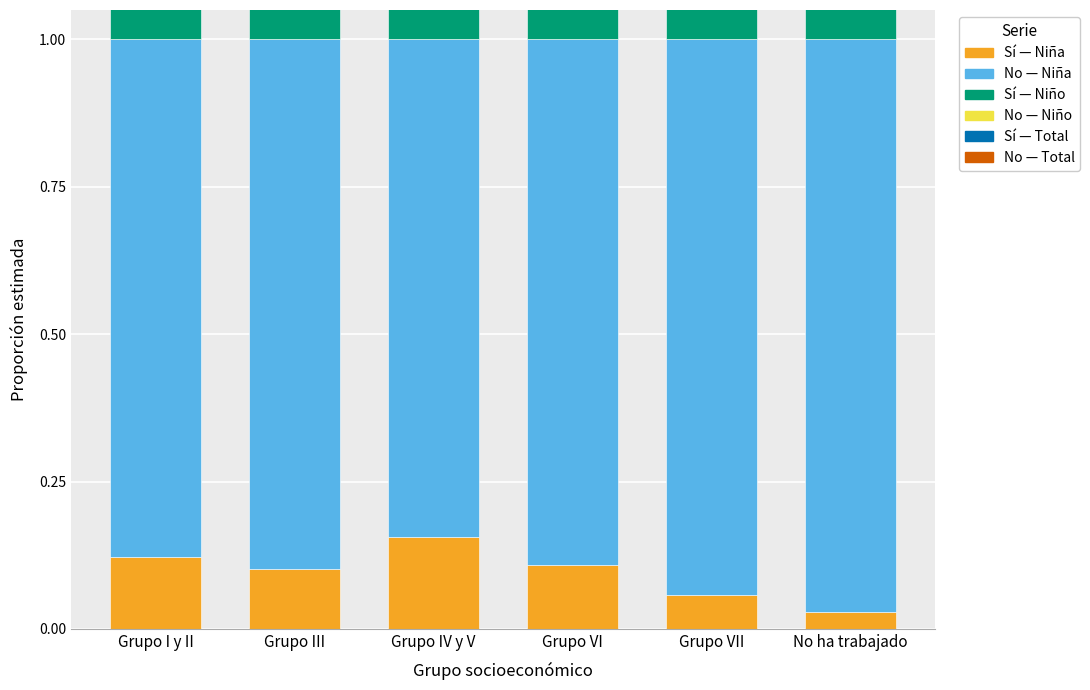

Between Grupo VI and Grupo VII, which series saw the biggest shift?

Si_Nina